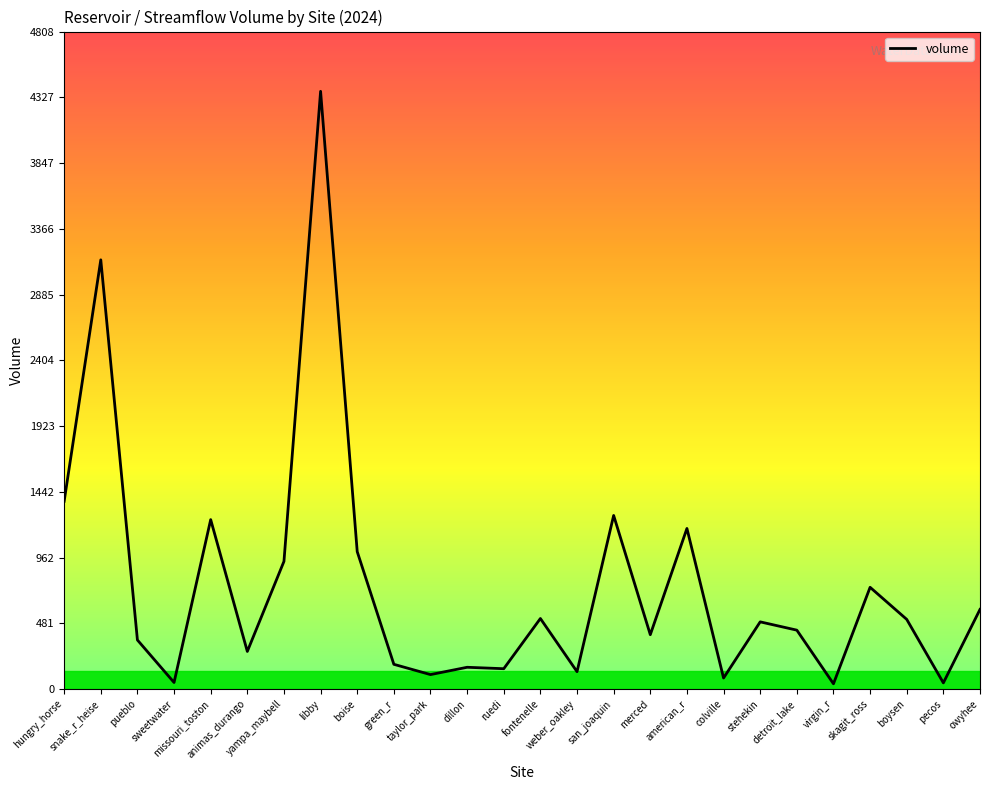

What is the sum of all values?

19739.9